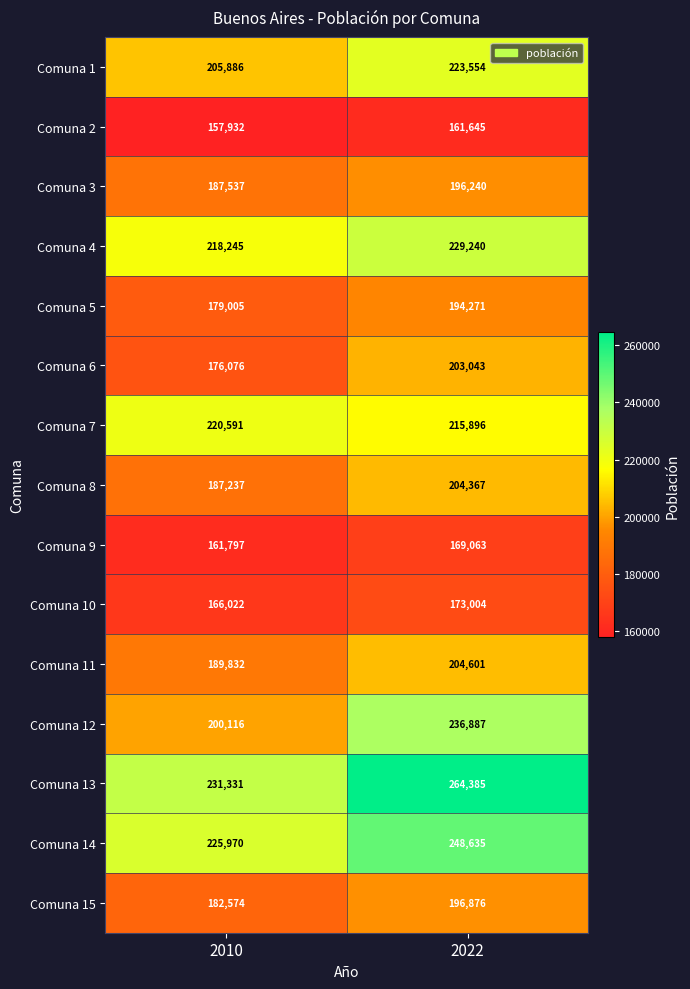

What is the difference between the Comuna 4 values at 2010 and 2022?

10995